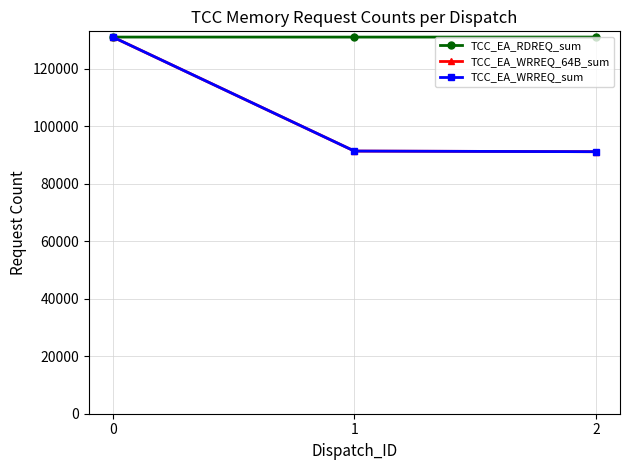

What is the value of the TCC_EA_WRREQ_sum point at the 2nd from the left?

91408